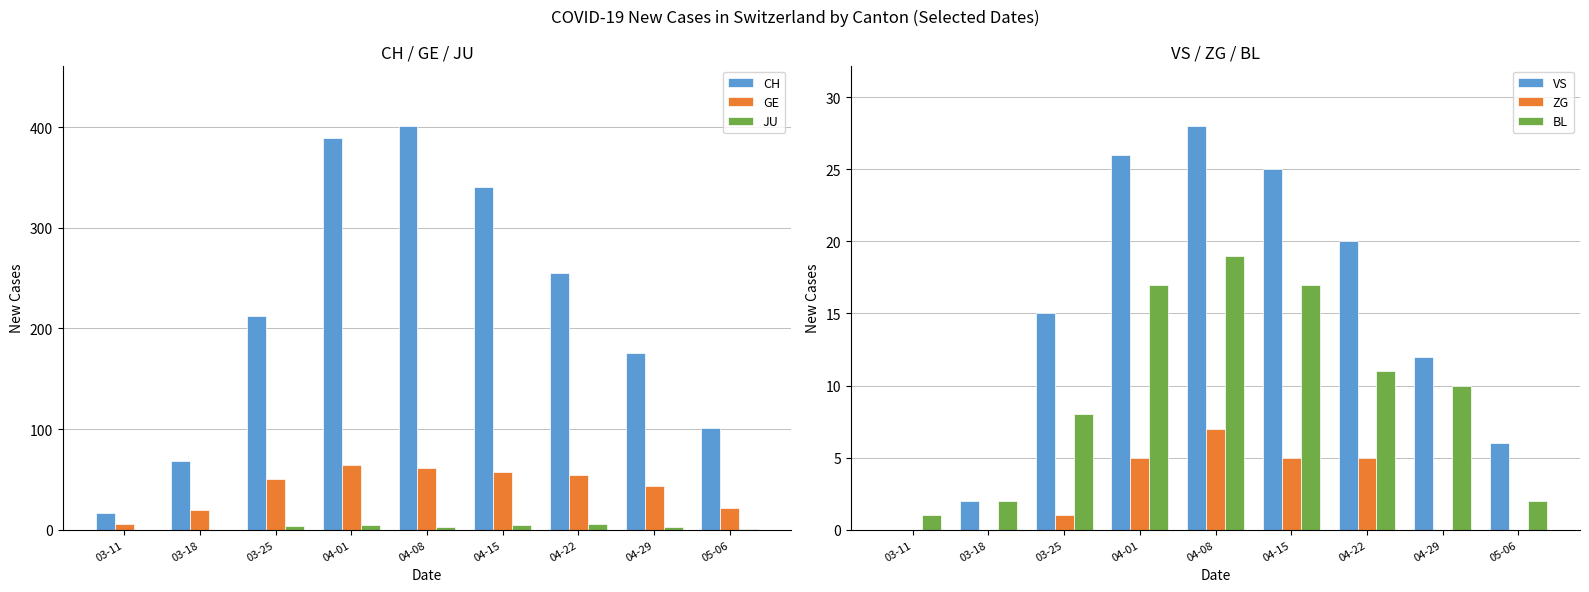

What is the label of the 3rd bar from the left?

03-25